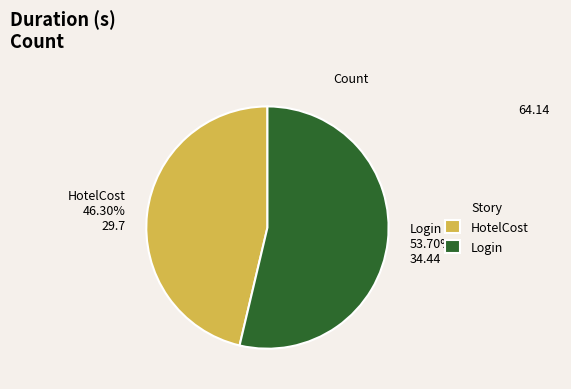

How many slices are in this pie chart?

2